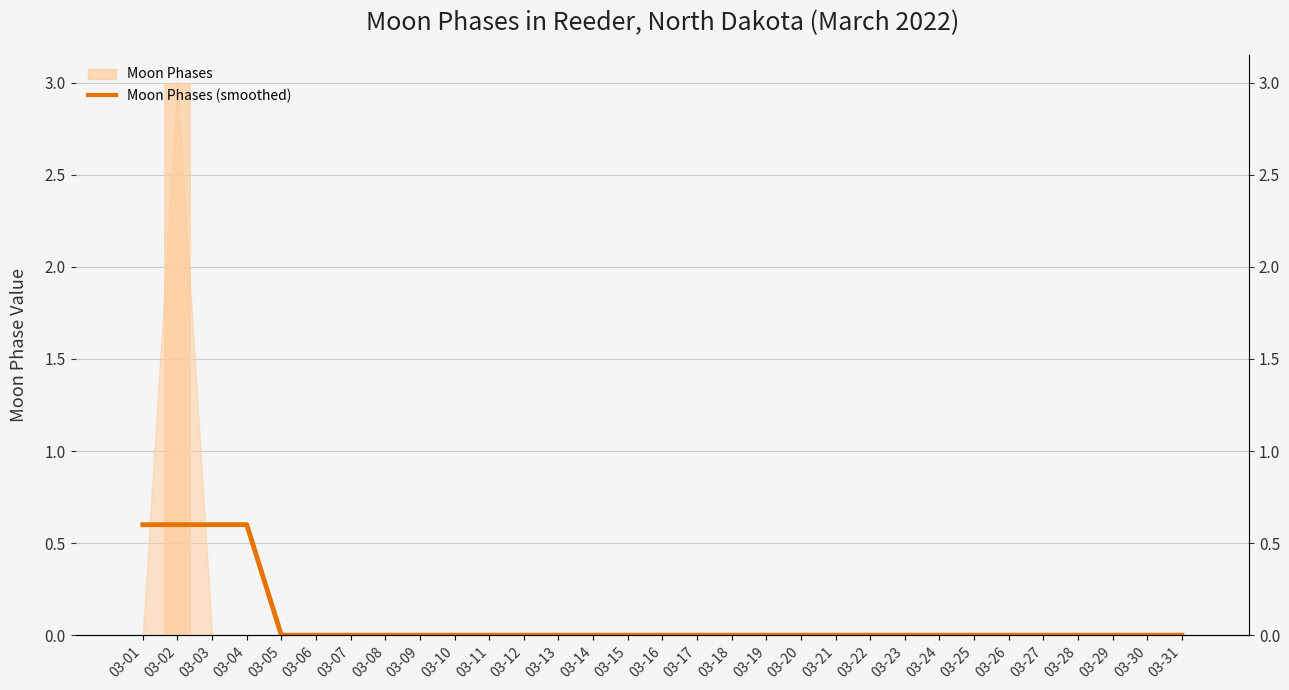

How many bars are there in total?

31